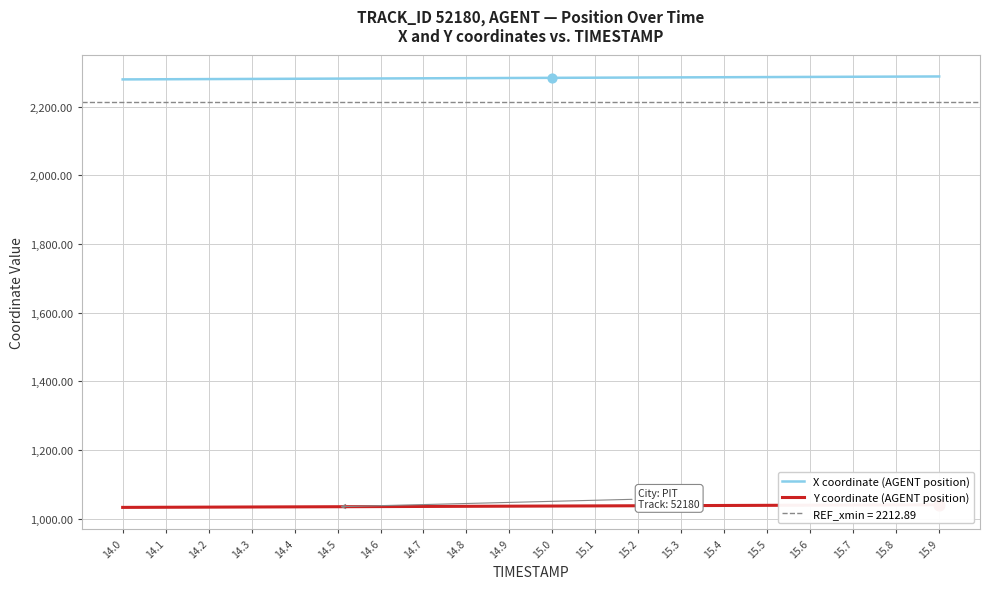

At which category is the sum across all series the highest?

15.9